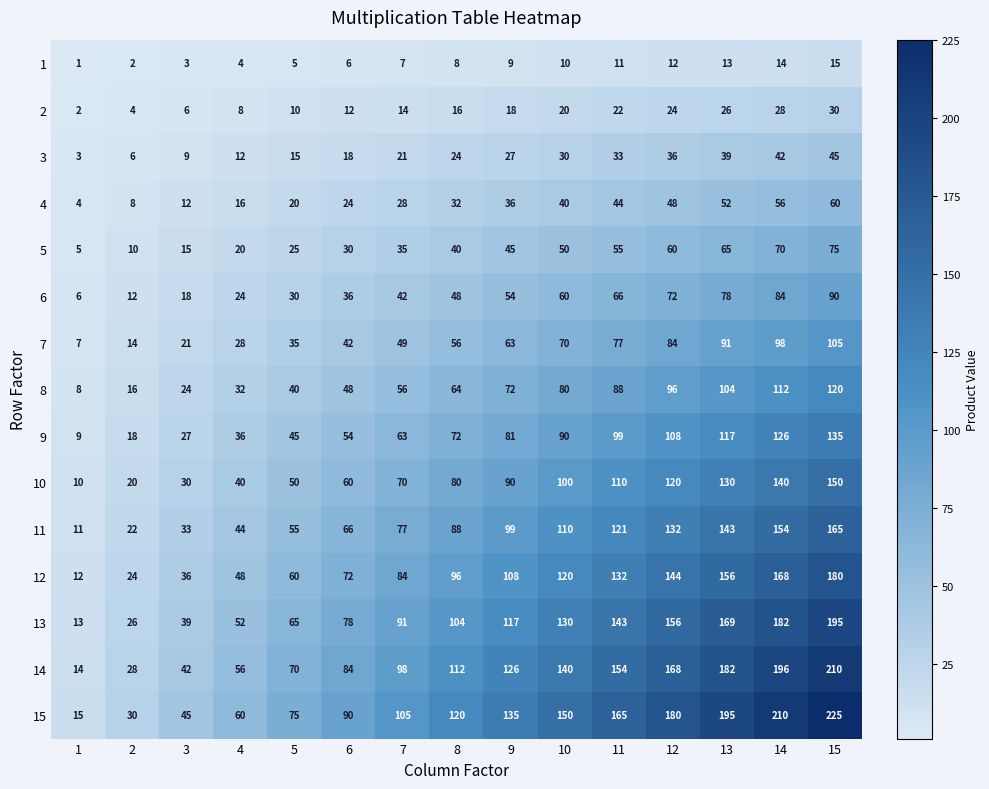

How many categories are shown in the chart?

15